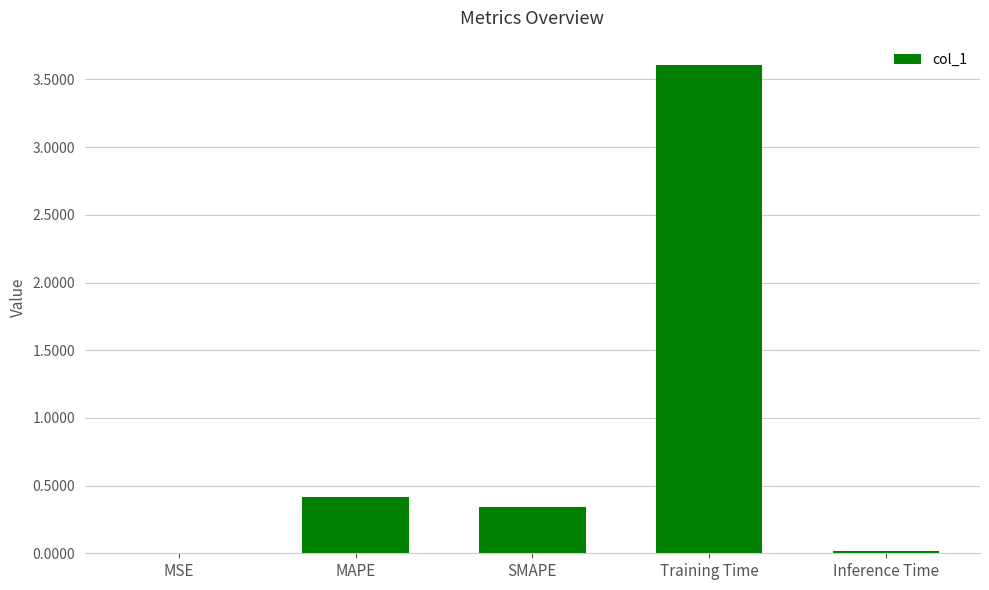

The chart shows a value of 0.0 at Inference Time. True or false?

True